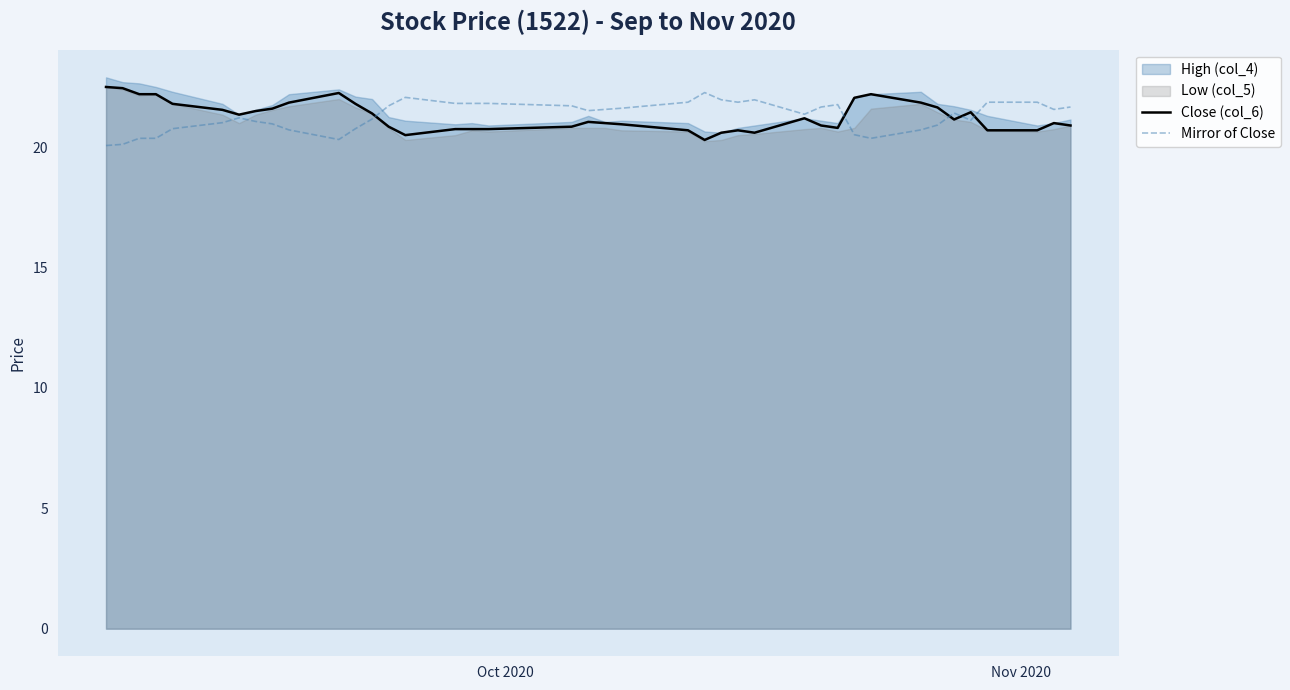

How many interior local peaks does the Mirror of Close series have?

6